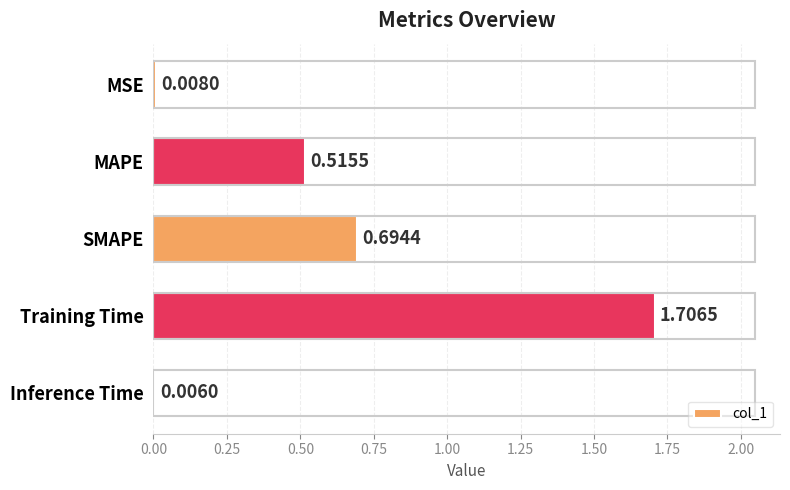

Which has a higher value, MAPE or Training Time?

Training Time